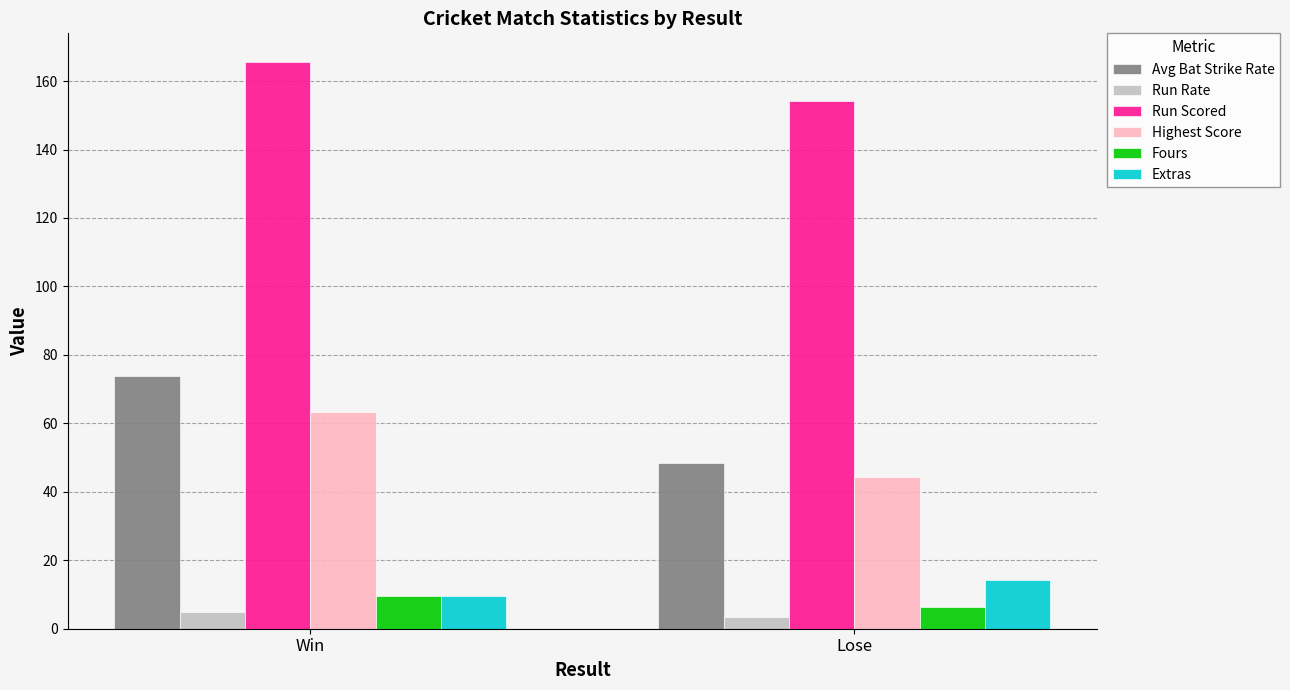

What is the label of the 1st bar from the left?

Win